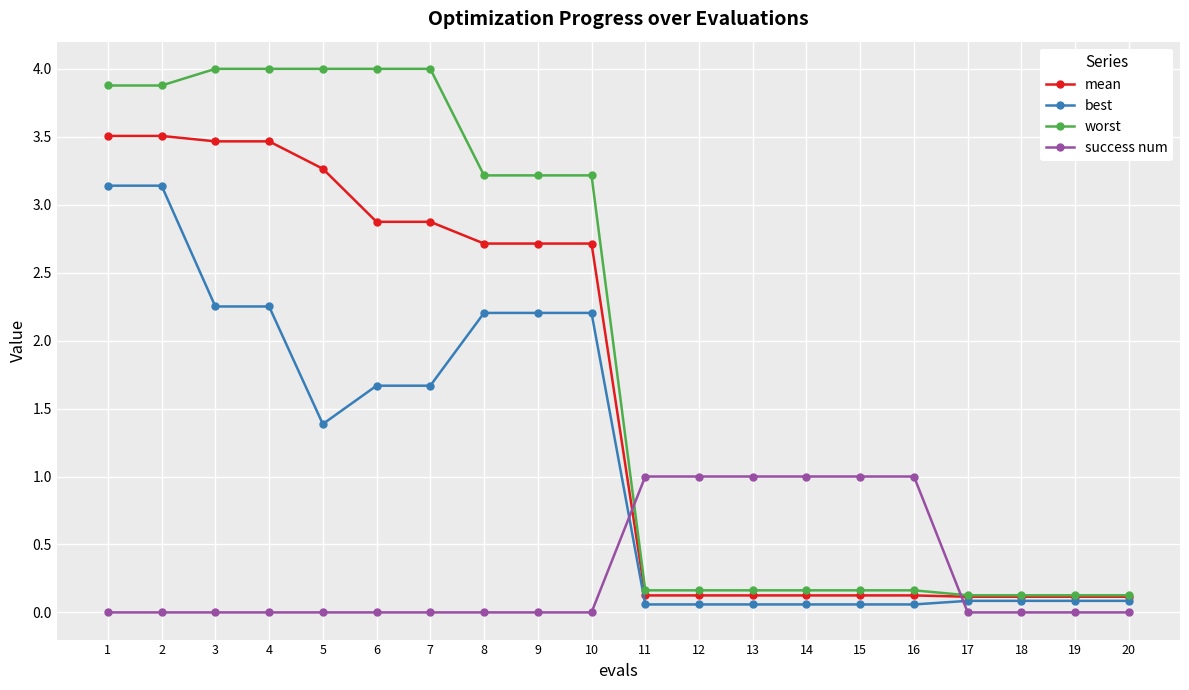

What is the value of the success num point at the 12th from the left?

1.0